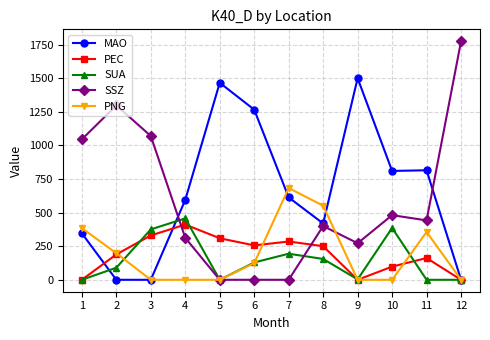

At 10, list the series in order from largest to smallest.

MAO, SSZ, SUA, PEC, PNG